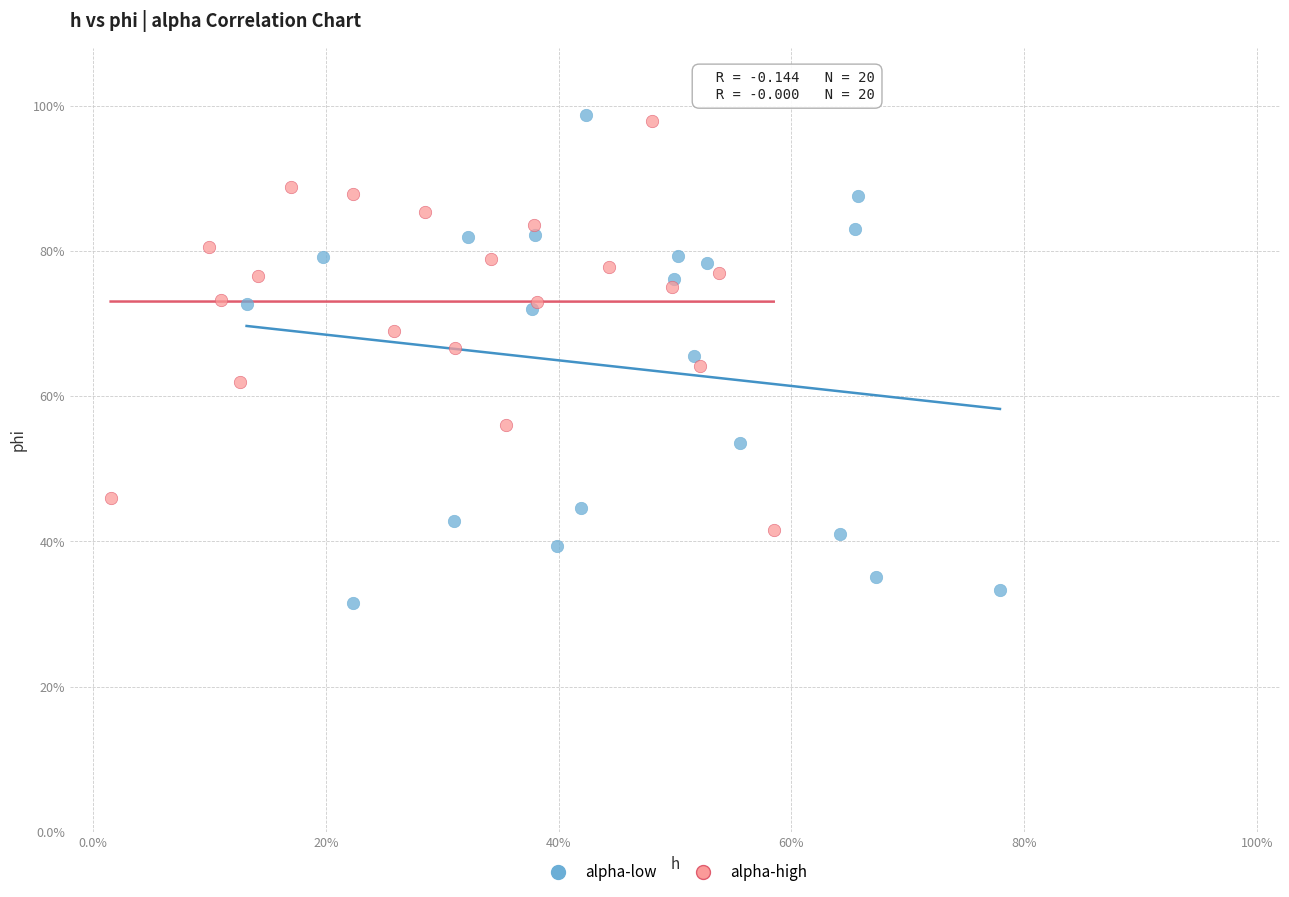

What are all the series names shown in the legend?

alpha-low, alpha-high